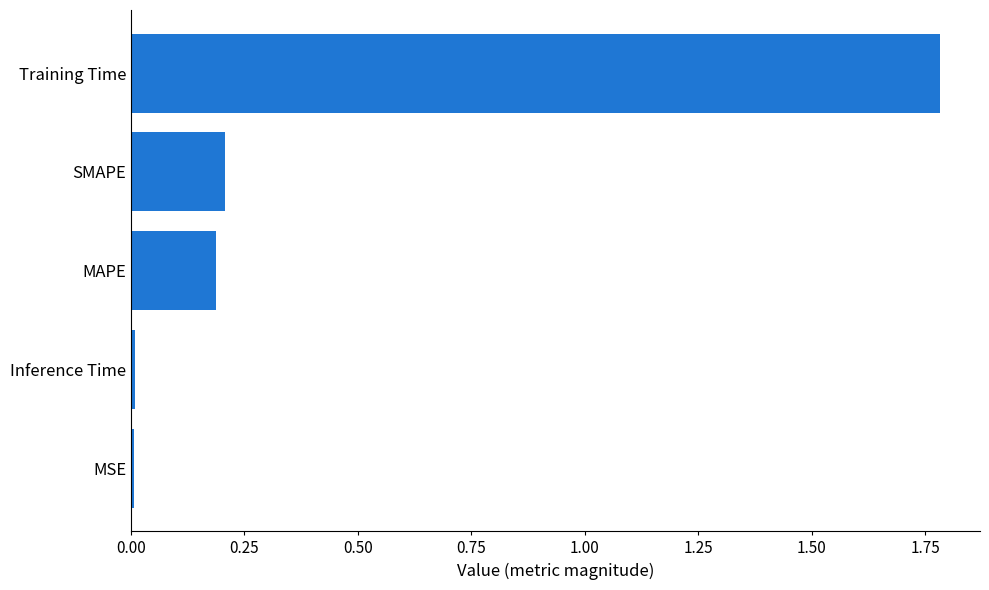

The value at Training Time is 2.9. True or false?

False